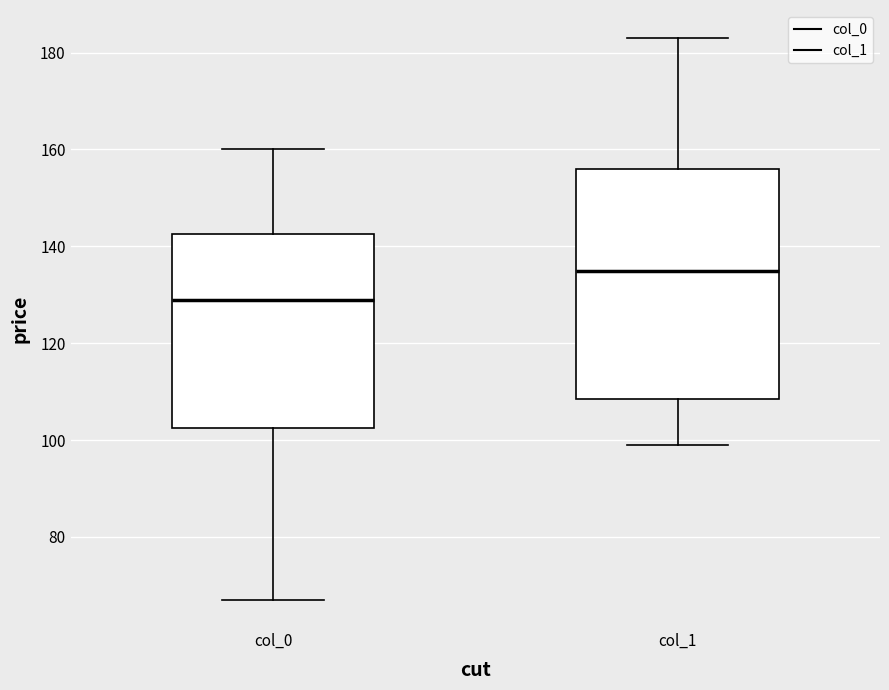

Where does the median line of the box for col_0 sit on the y-axis? The values are not printed on the chart, so give them approximately, as read against the axis.

130